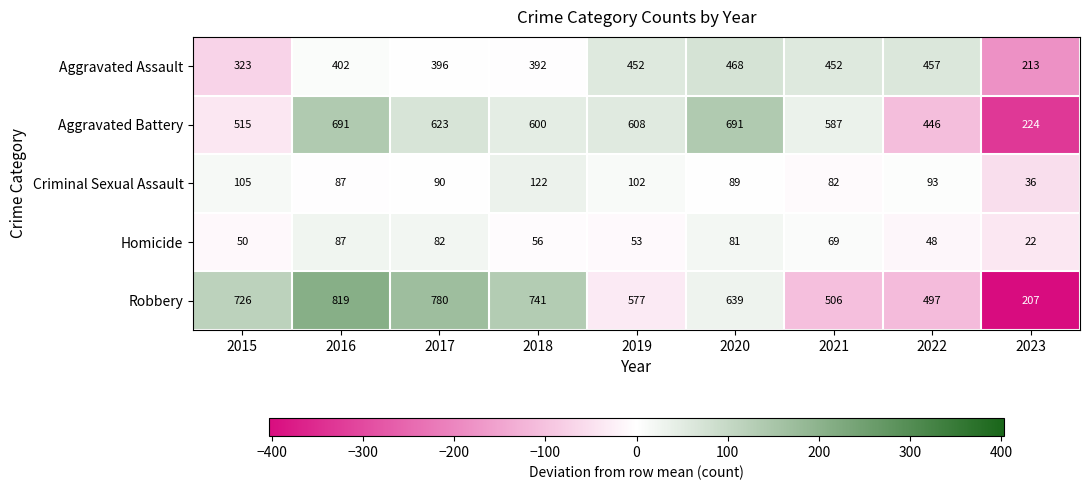

Which series has the widest spread of values?

Robbery